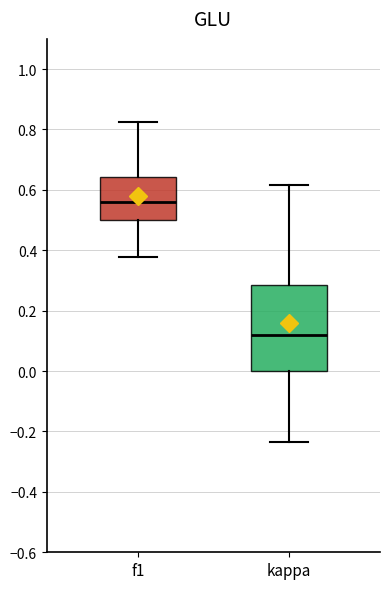

Reading left to right, read every box against the y-axis: the position of its median line, the range the box covers, and the ends of its whiskers. The values are not printed on the chart, so give them approximately, as read against the axis.

f1: median 0.56, box 0.50 to 0.64, whiskers 0.38 to 0.82
kappa: median 0.12, box 0.00 to 0.28, whiskers -0.24 to 0.62